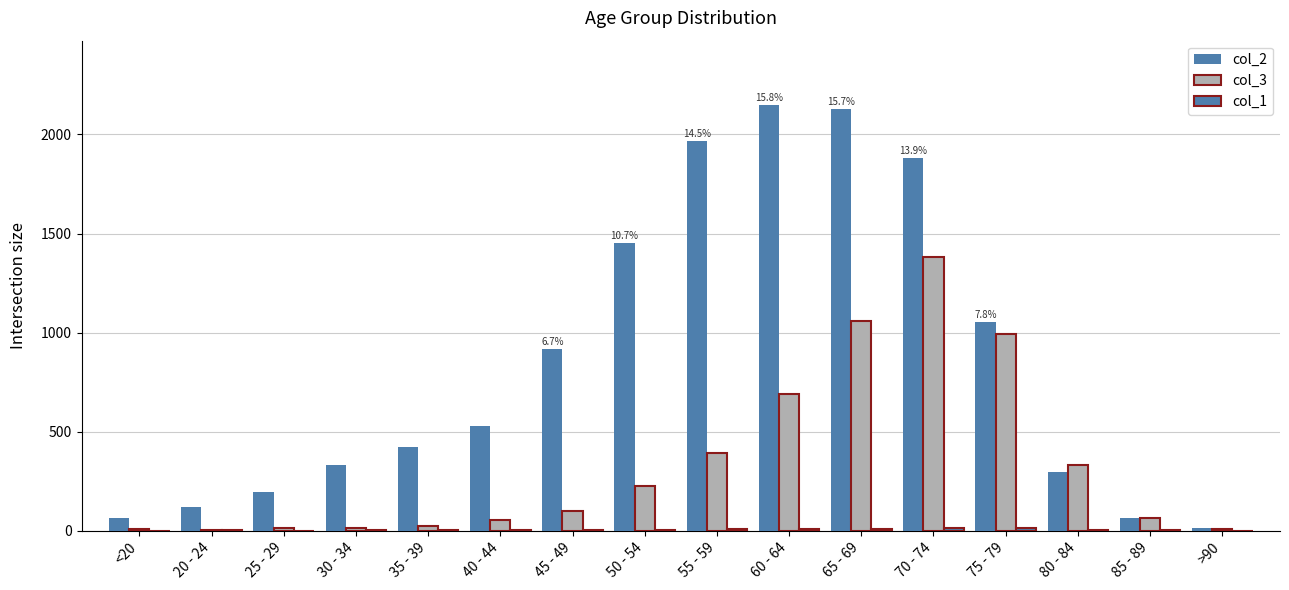

What is the highest value of the col_3 series?

1381